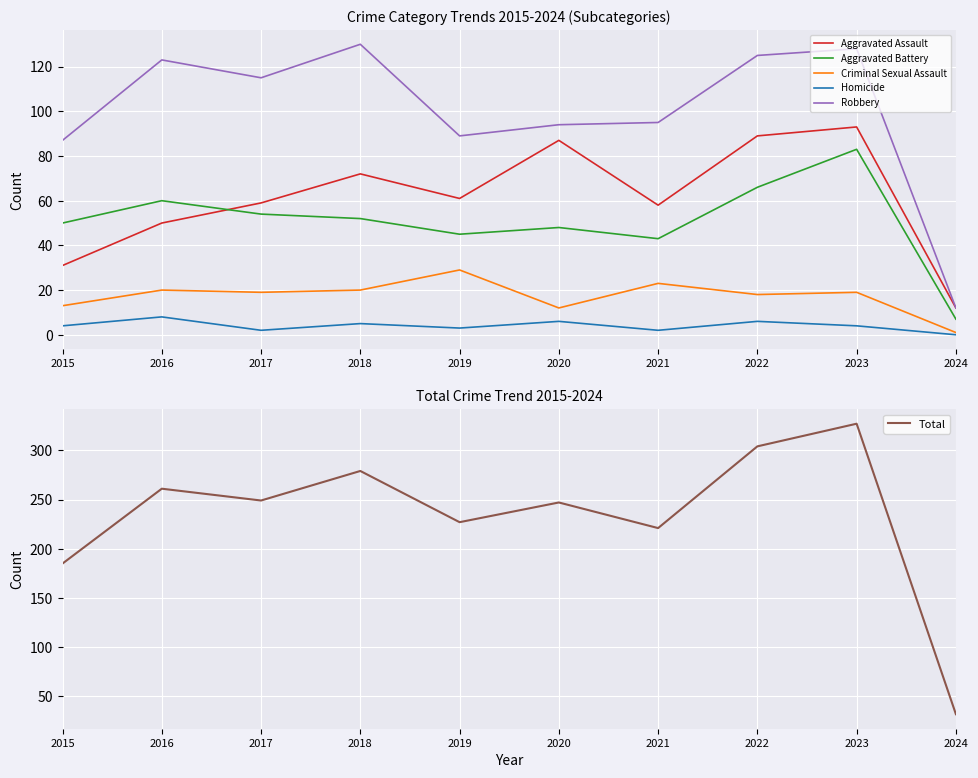

What is the spread (max minus min) of values at 2015?

181